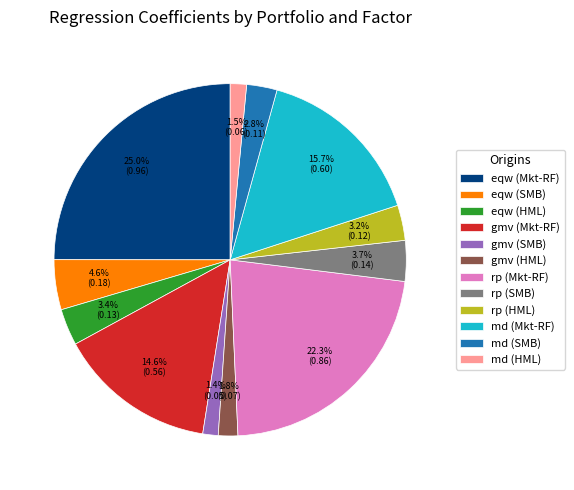

Is the sum of eqw (SMB) and eqw (Mkt-RF) greater than half?

No